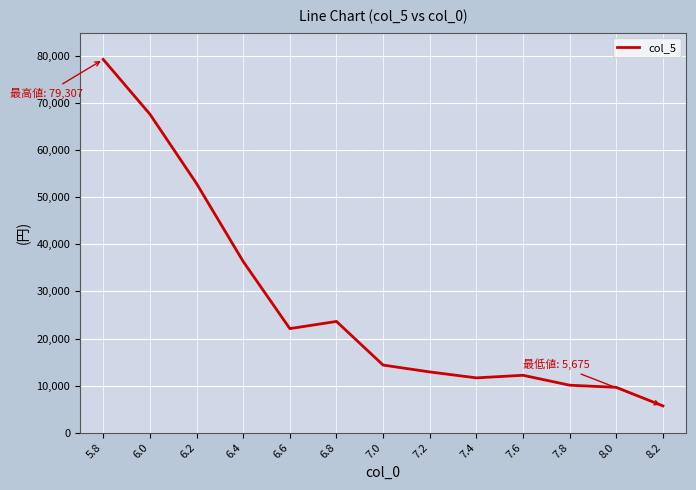

Between 6.4 and 7.6, which is larger?

6.4